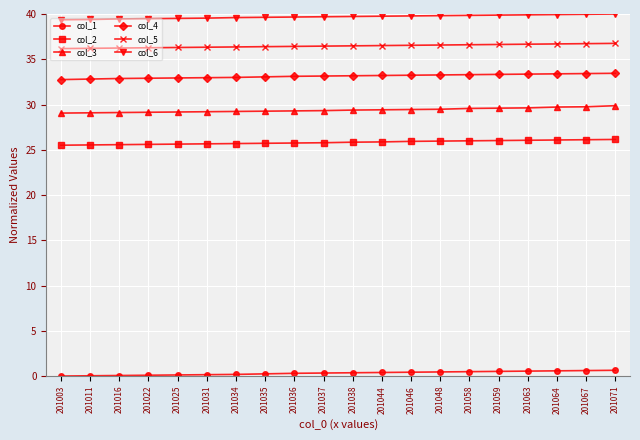

At how many categories does at least one series exceed 37?

20